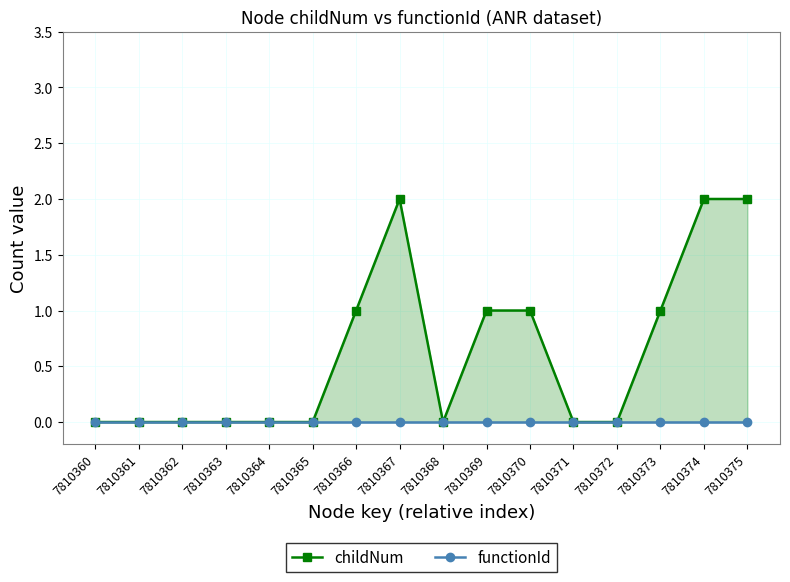

Reading right to left, transcribe all the data shown in this chart.

childNum: 7810375=2	7810374=2	7810373=1	7810372=0	7810371=0	7810370=1	7810369=1	7810368=0	7810367=2	7810366=1	7810365=0	7810364=0	7810363=0	7810362=0	7810361=0	7810360=0
functionId: 7810375=0	7810374=0	7810373=0	7810372=0	7810371=0	7810370=0	7810369=0	7810368=0	7810367=0	7810366=0	7810365=0	7810364=0	7810363=0	7810362=0	7810361=0	7810360=0